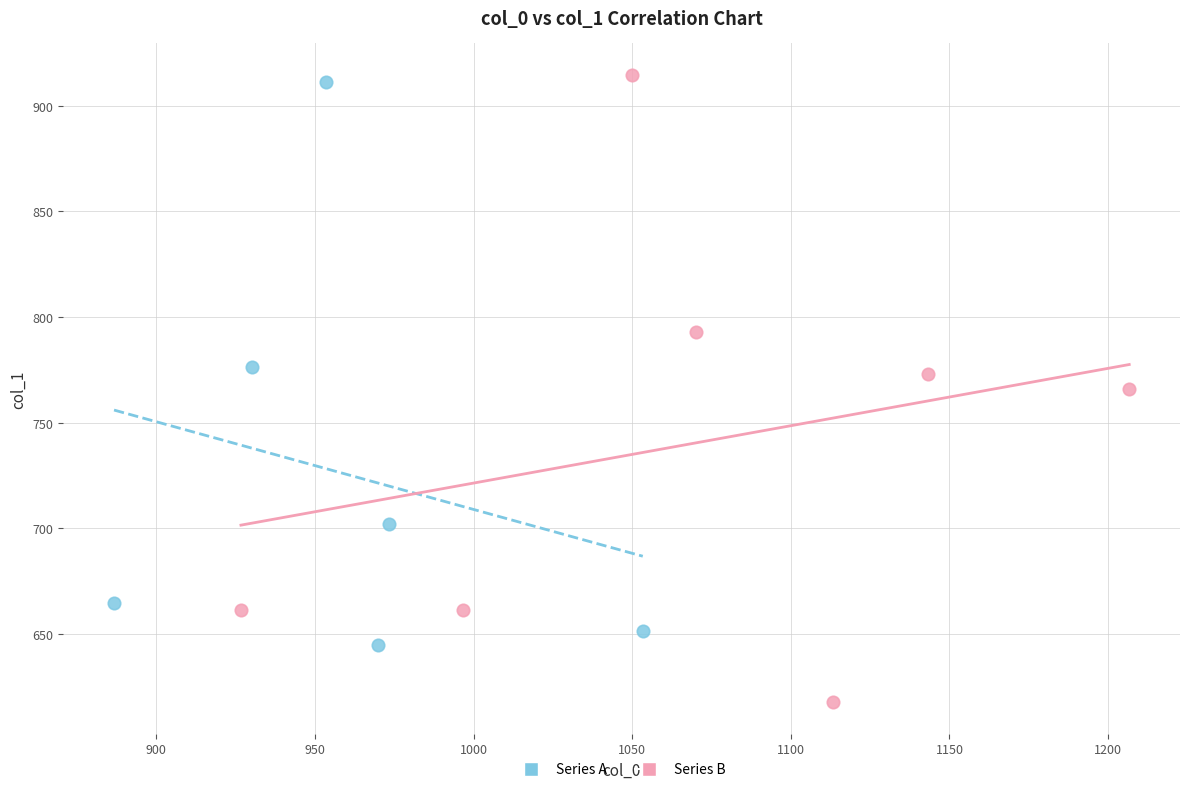

Which series reaches the minimum Y coordinate?

Series B